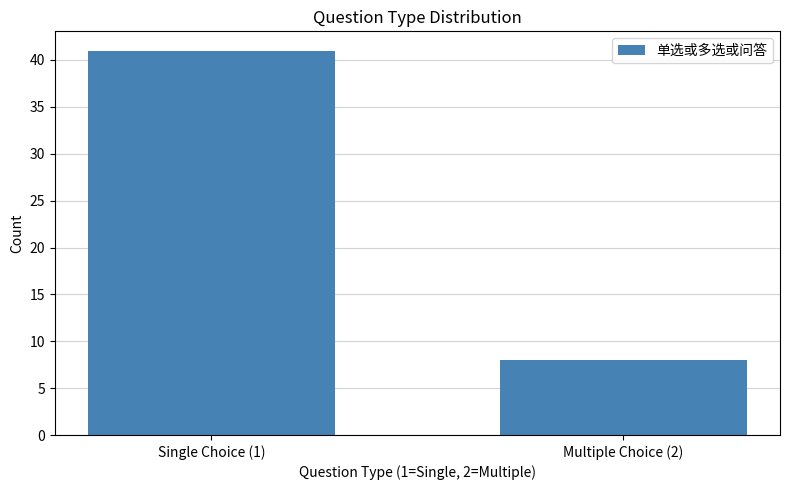

Reading left to right, transcribe all the data shown in this chart.

Single Choice (1)=41	Multiple Choice (2)=8